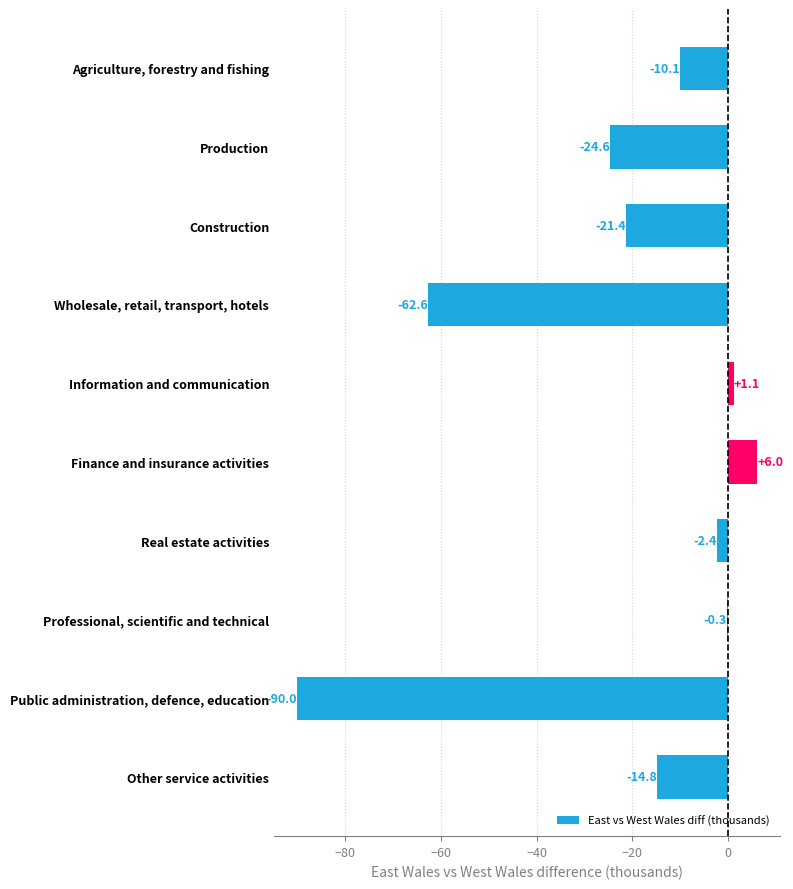

What is the sum of all values?

-219.1